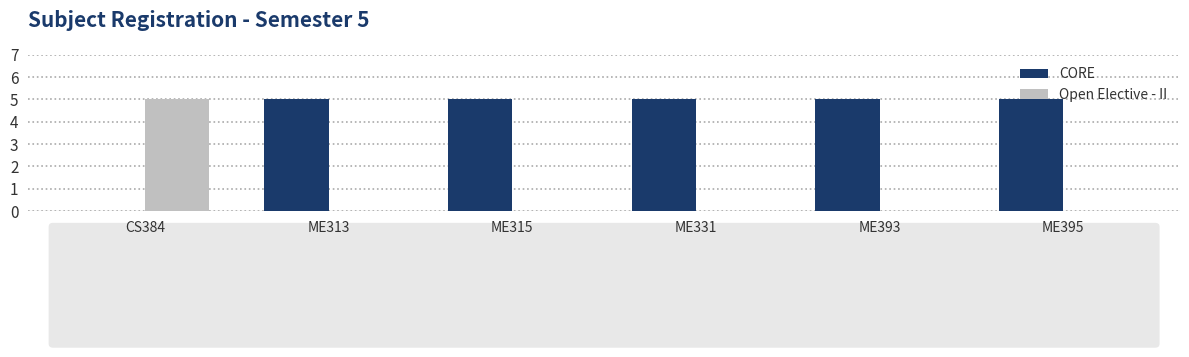

What is the total value across all series at ME313?

5